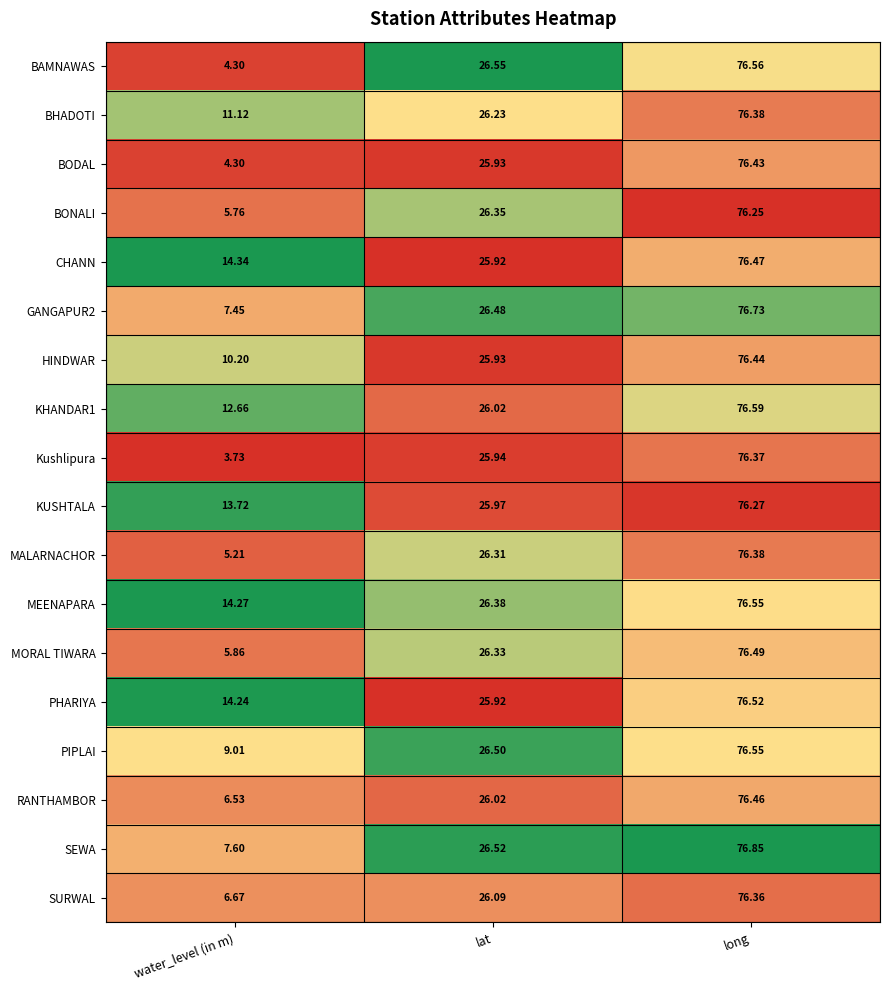

Which series has the largest total across all categories?

MEENAPARA